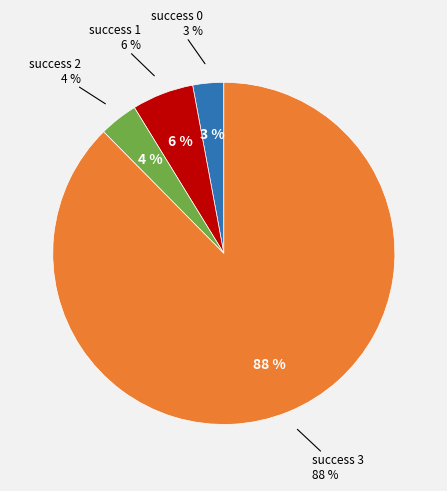

Is 3+ the majority of the pie?

Yes